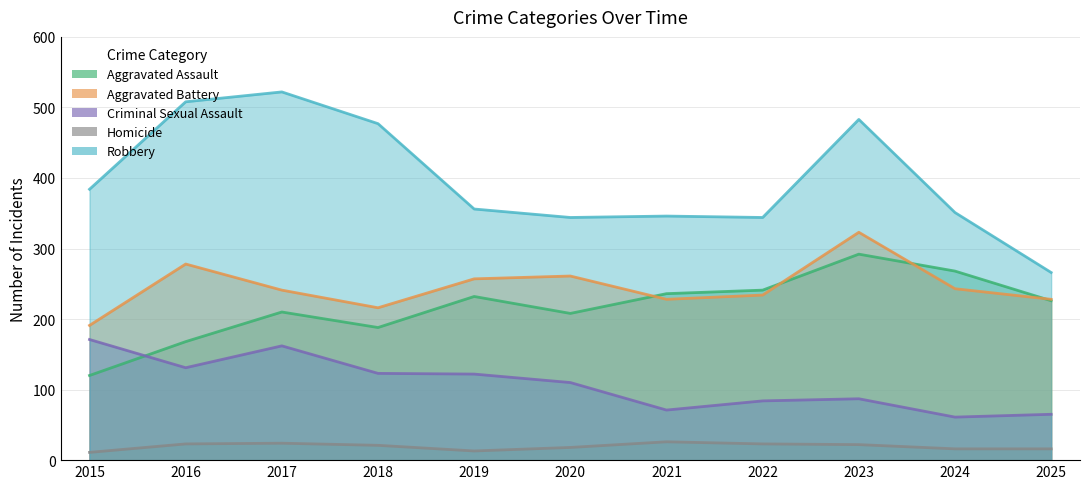

What is the maximum value for Homicide?

26